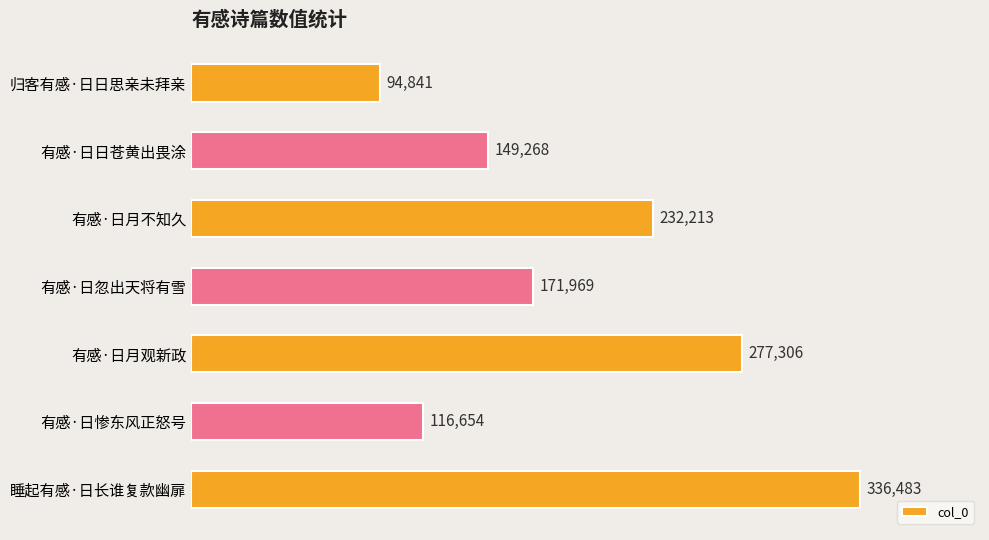

What is the difference between the maximum and minimum values?

241642